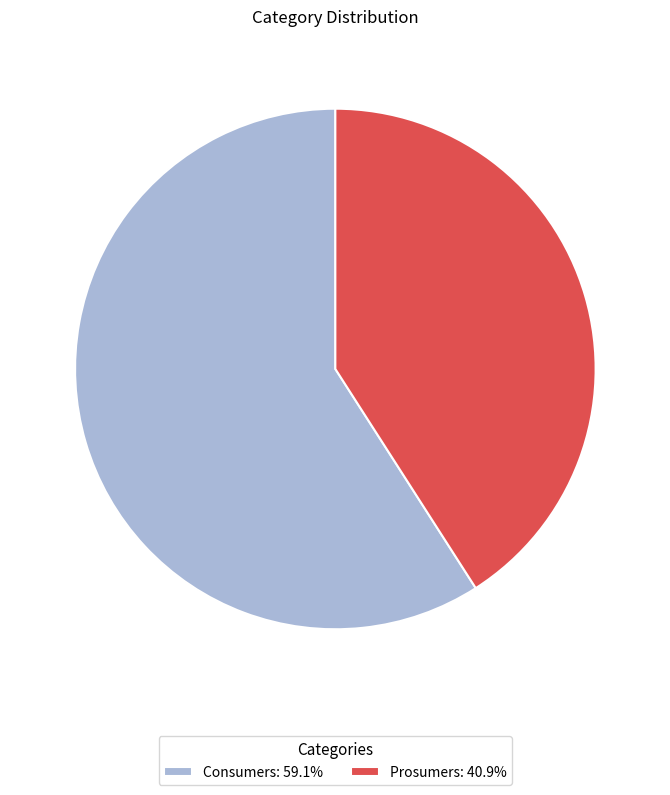

Is Consumers: 59.1% the majority of the pie?

Yes